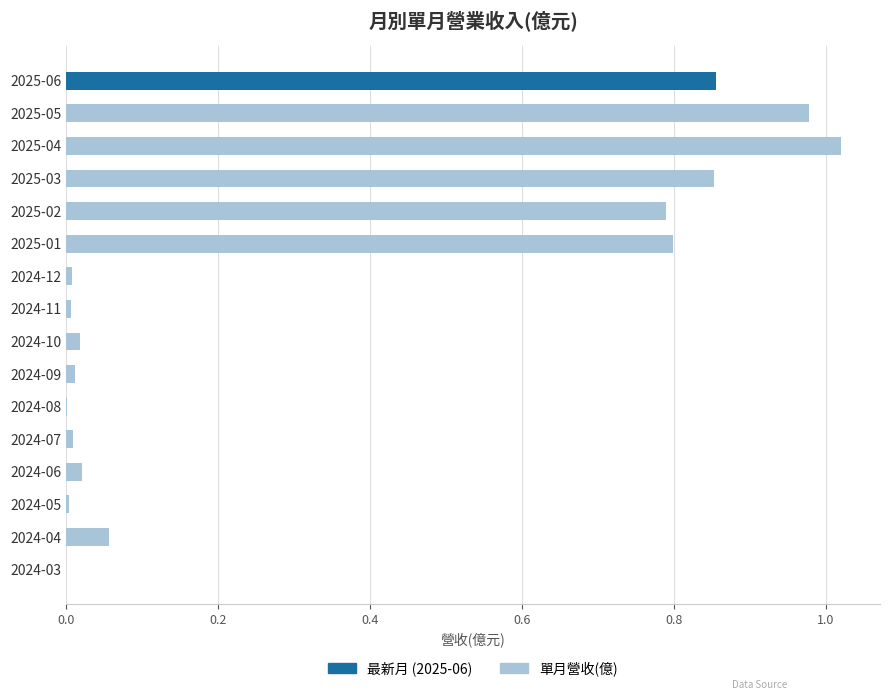

Which category has the highest value across all series?

2025-04